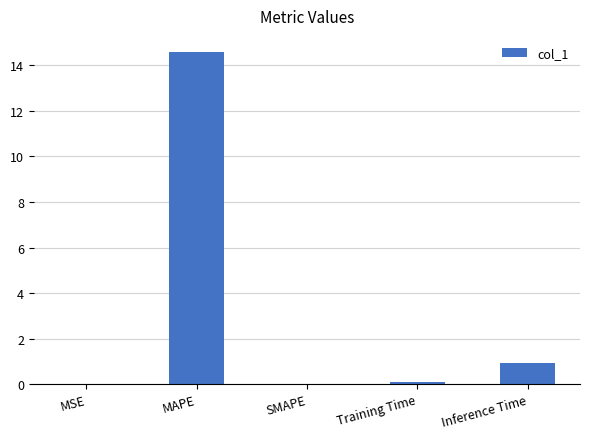

What is the sum of all values?

15.6